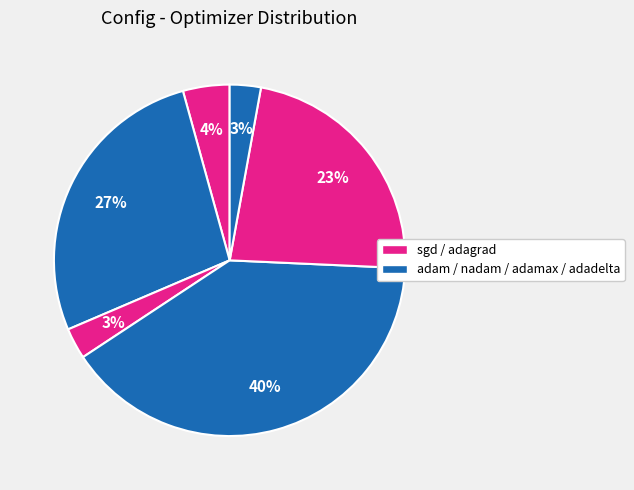

Count the number of slices in the pie.

6